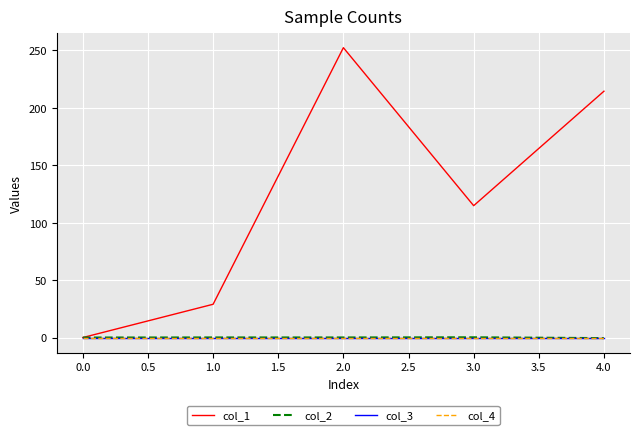

What is the difference between the maximum and minimum values in the col_1 series?

252.2